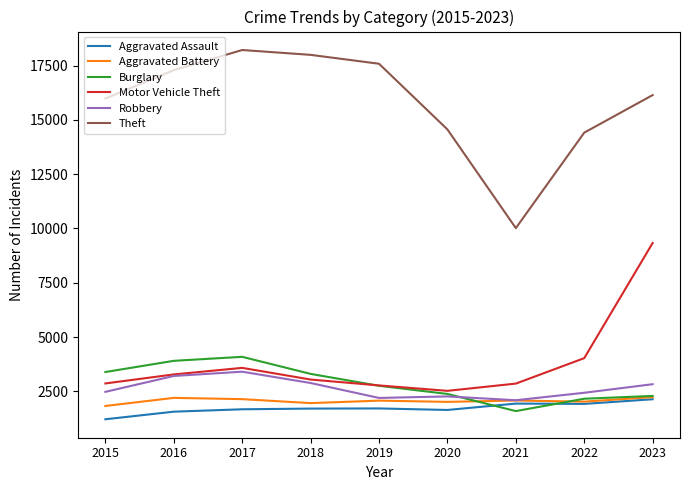

The Robbery series shows 3213 at 2016. True or false?

True